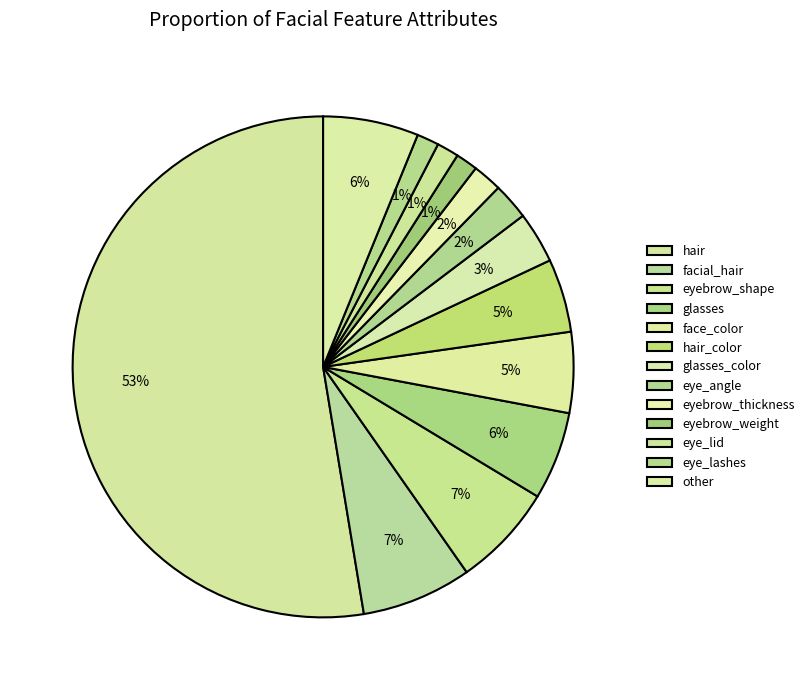

The eyebrow_shape slice represents 7% of the pie. True or false?

True